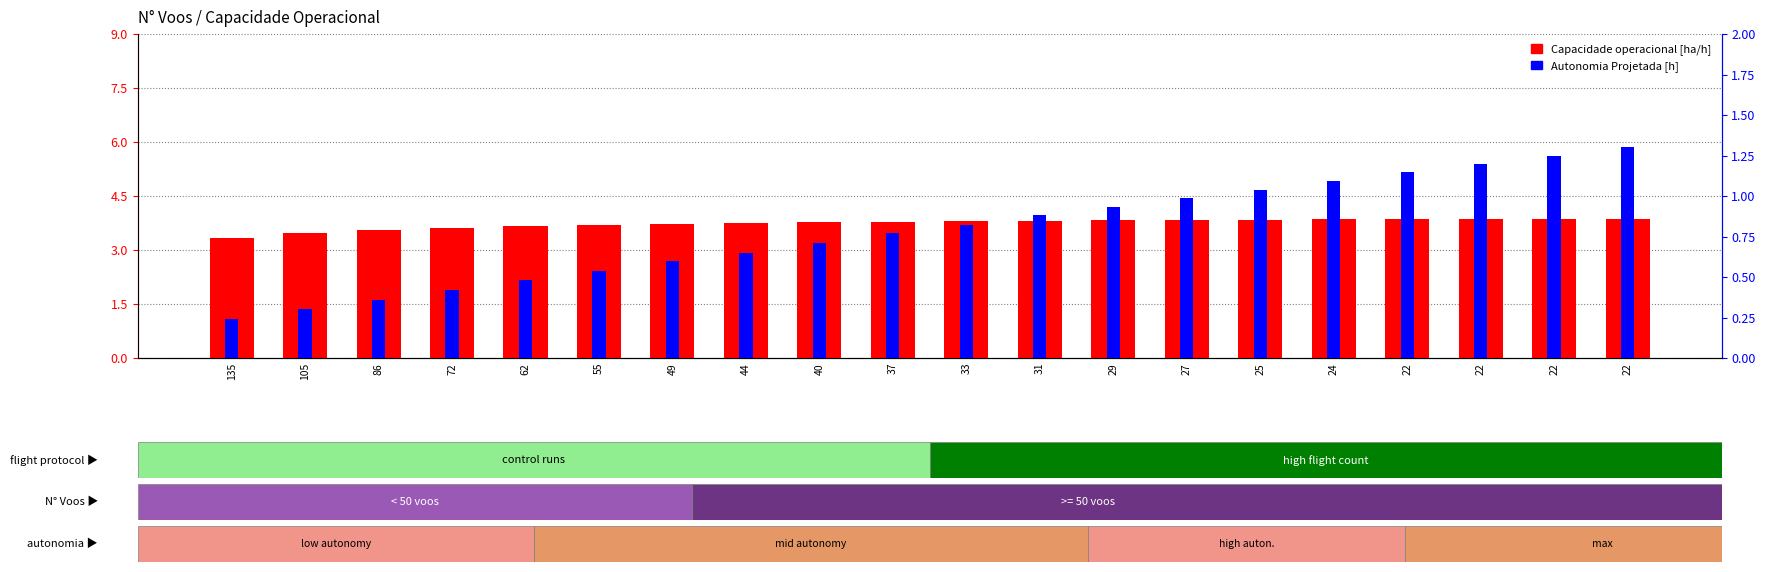

List the labels in order of Capacidade operacional [ha/h] value, smallest first.

135, 105, 86, 72, 62, 55, 49, 44, 40, 37, 33, 31, 29, 27, 25, 24, 22, 22, 22, 22